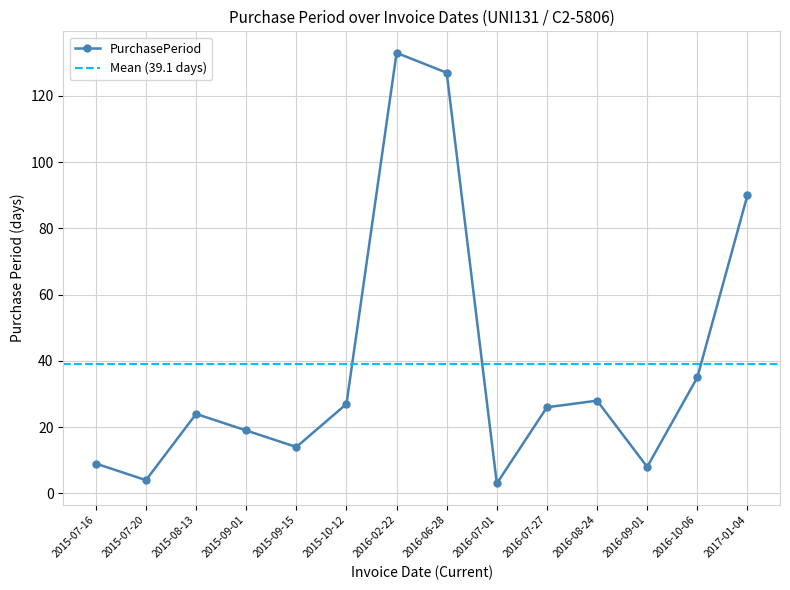

How many data points does each series have?

14